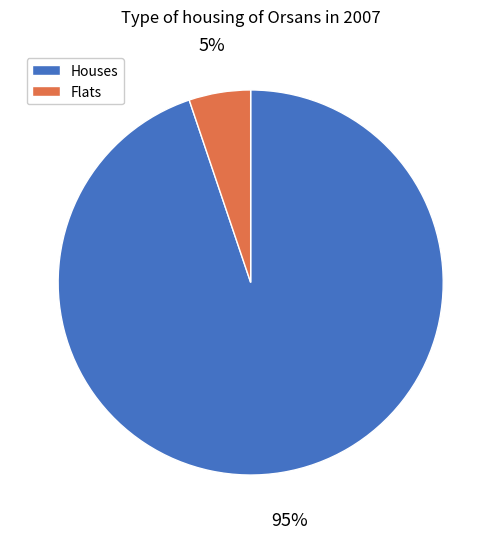

What percentage is the Houses slice, to the nearest percent?

95%